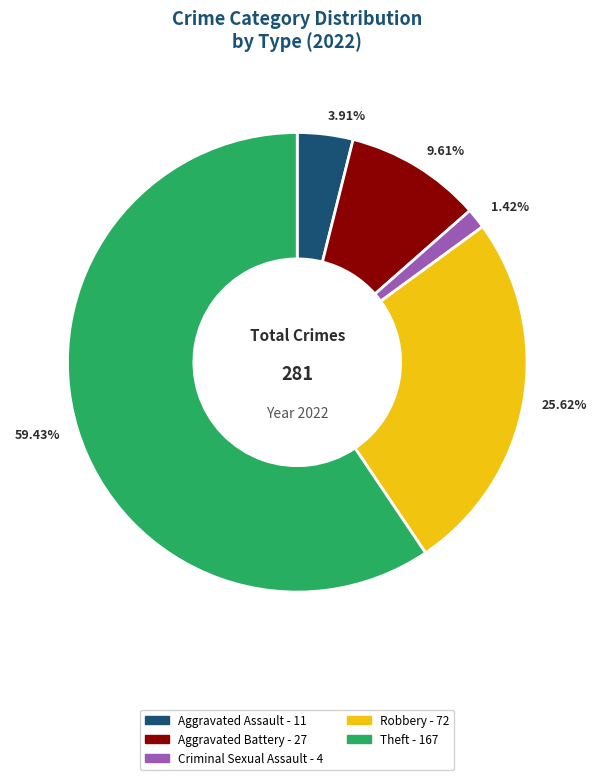

Is there any slice that represents more than half of the pie?

Yes